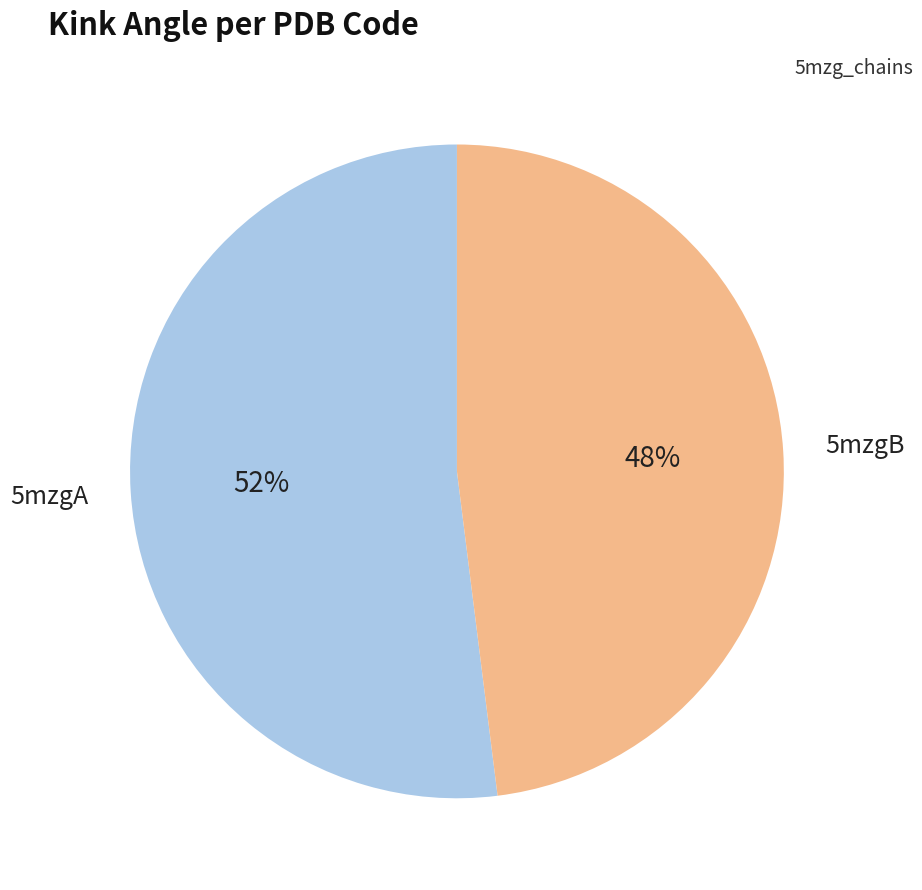

How many slices are in this pie chart?

2